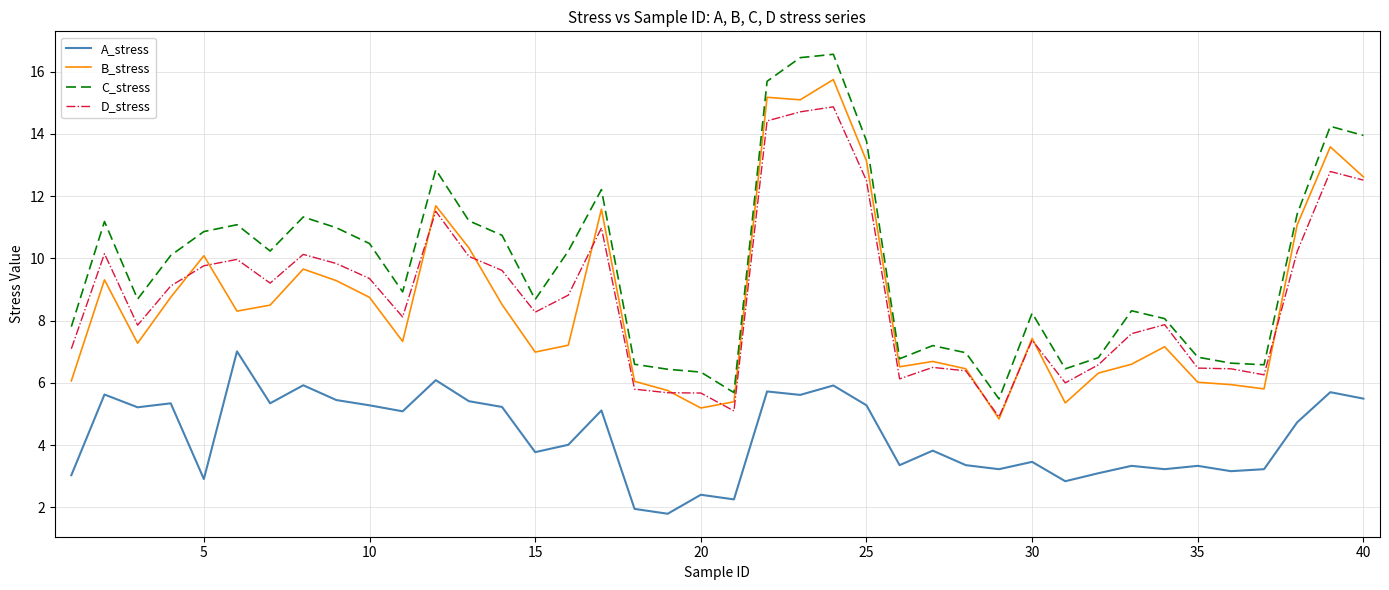

What is the maximum value shown in the chart?

16.6